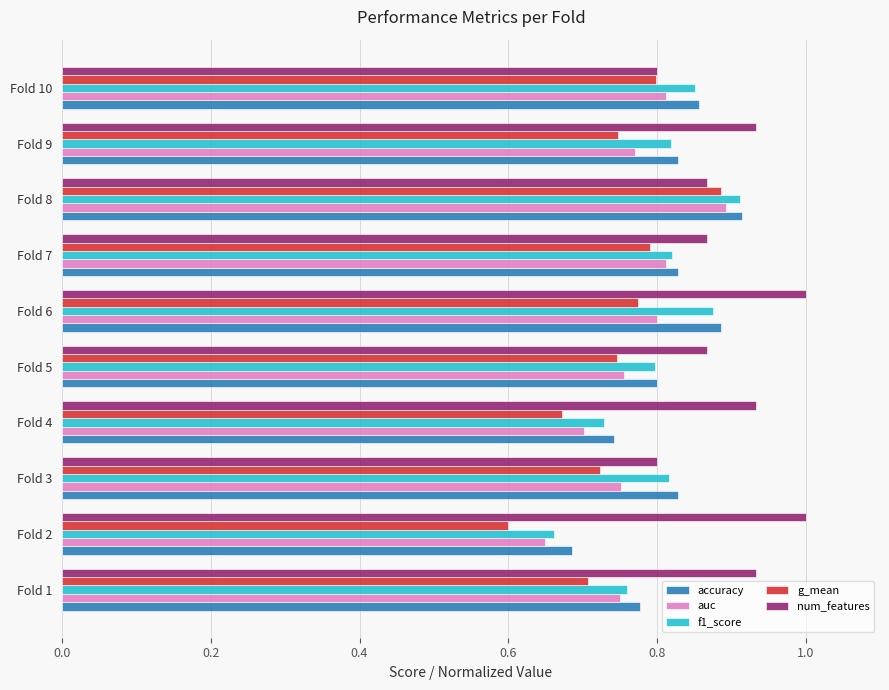

Is it true that auc equals 0.9 at Fold 8?

True